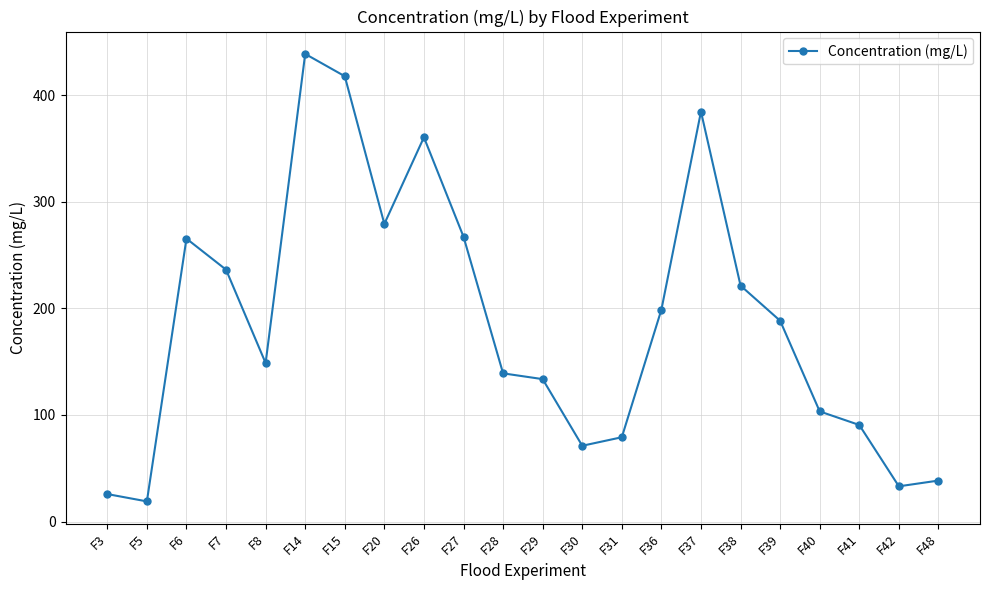

What is the sum of all values?

4141.4